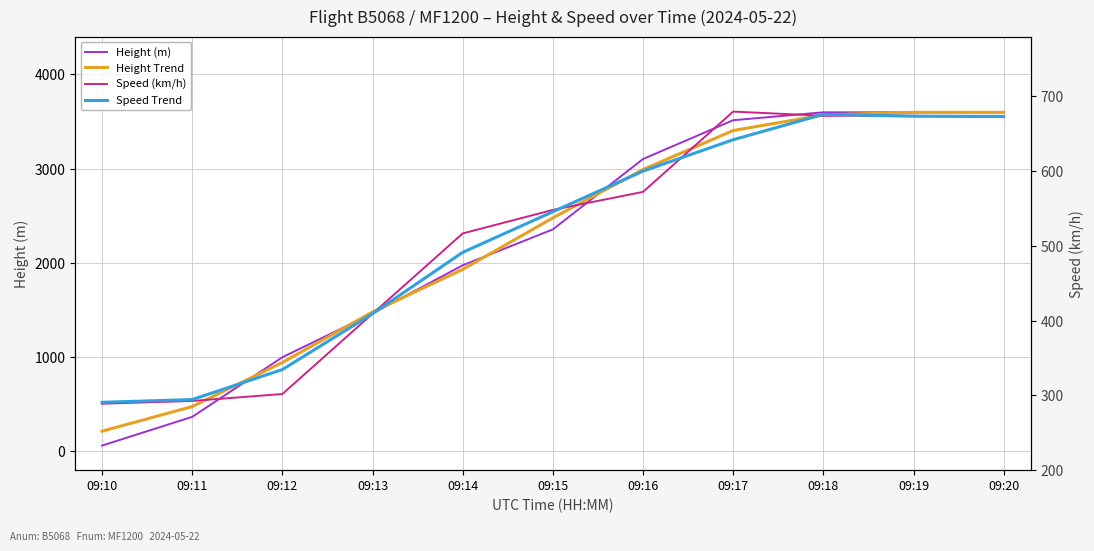

Which has a higher value, 09:19 or 09:15?

09:19